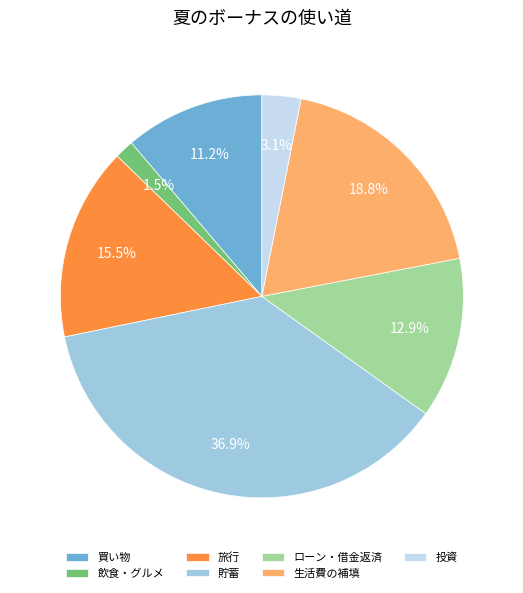

Is there a majority slice in this chart?

No